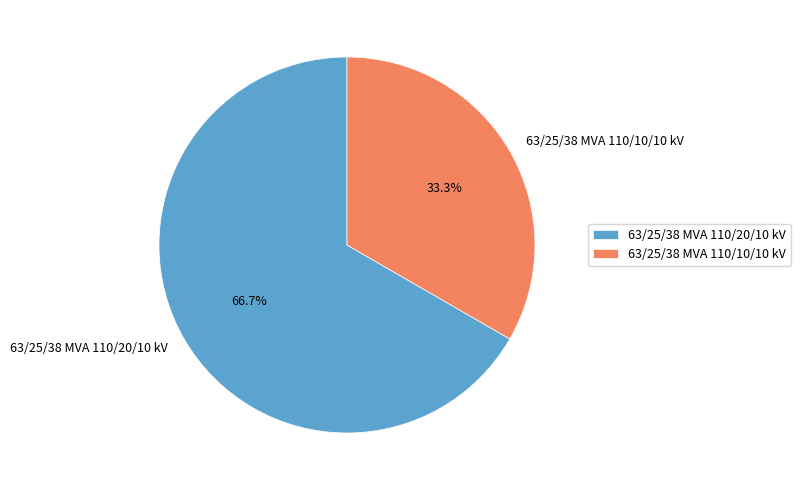

What is the largest slice in the pie chart?

63/25/38 MVA 110/20/10 kV